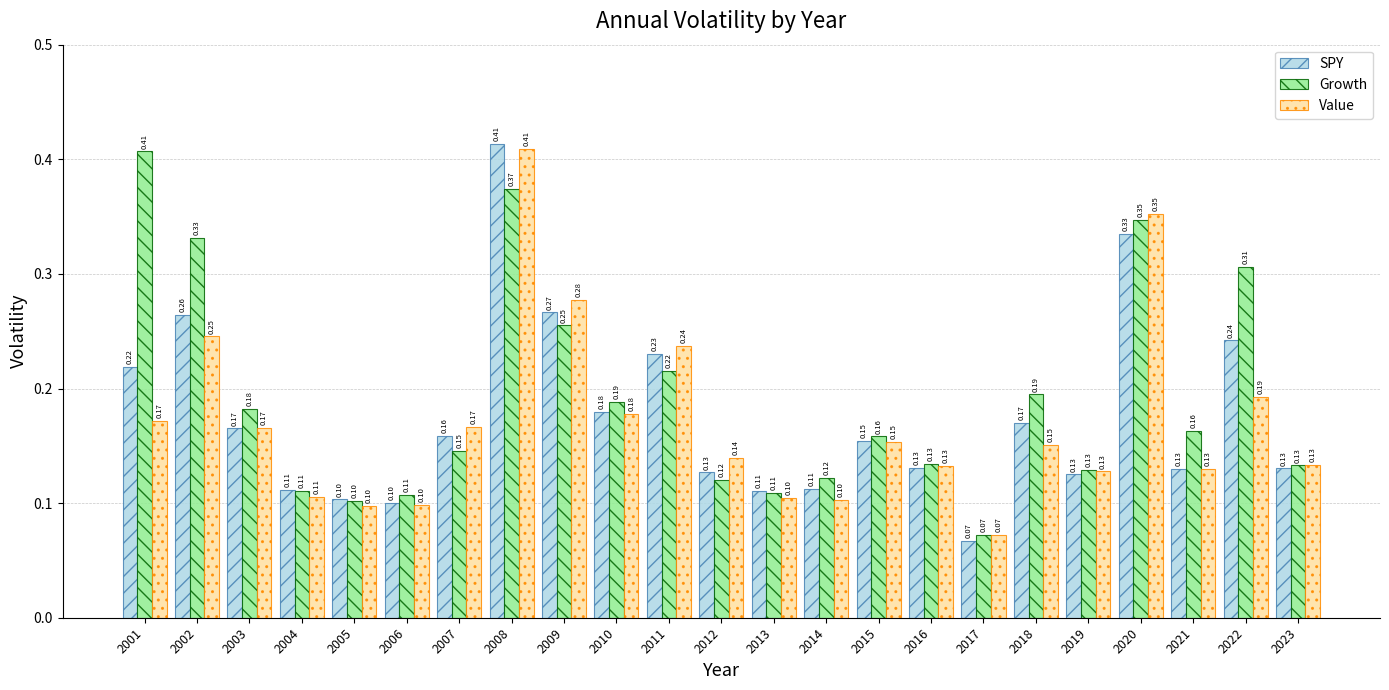

Is it true that SPY equals 0.1 at 2023?

True